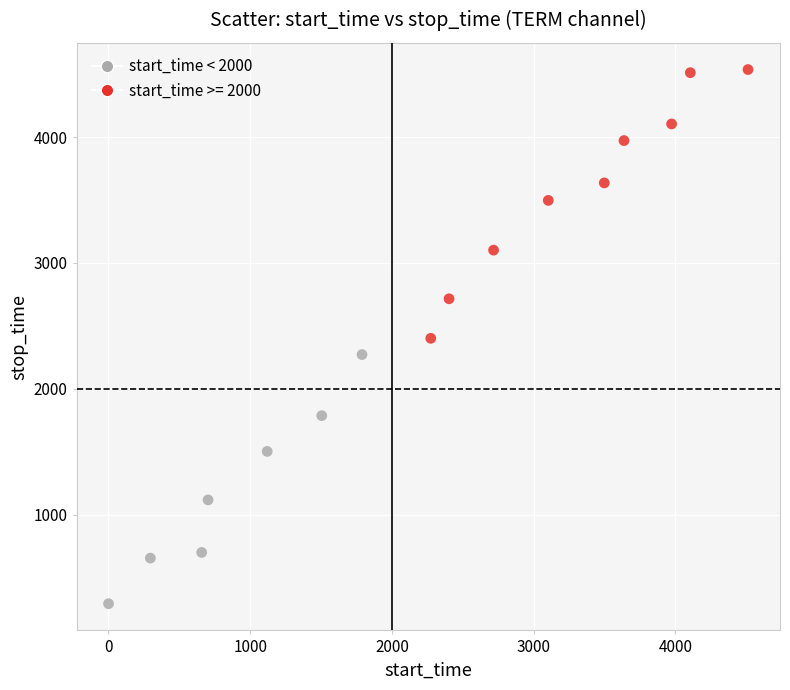

Which series reaches the minimum Y coordinate?

start_time < 2000